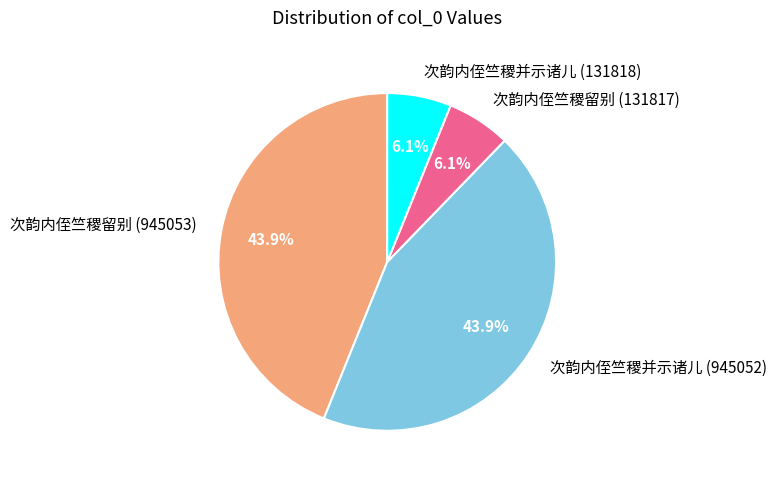

To the nearest percent, what portion does 次韵内侄竺稷留别 (945053) represent?

44%